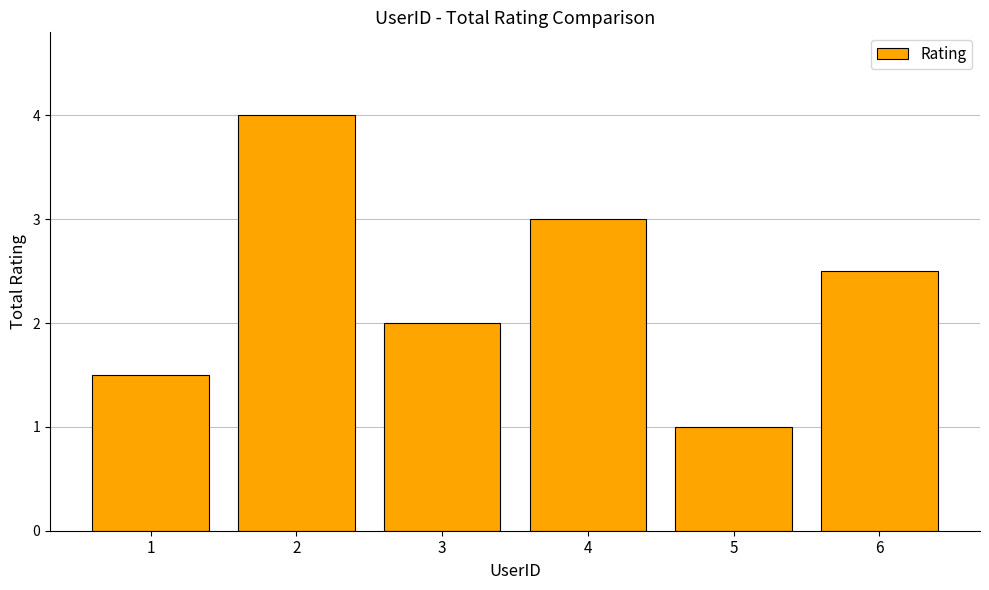

Reading left to right, what are all the values shown in this chart?

1=1.5	2=4.0	3=2.0	4=3.0	5=1.0	6=2.5